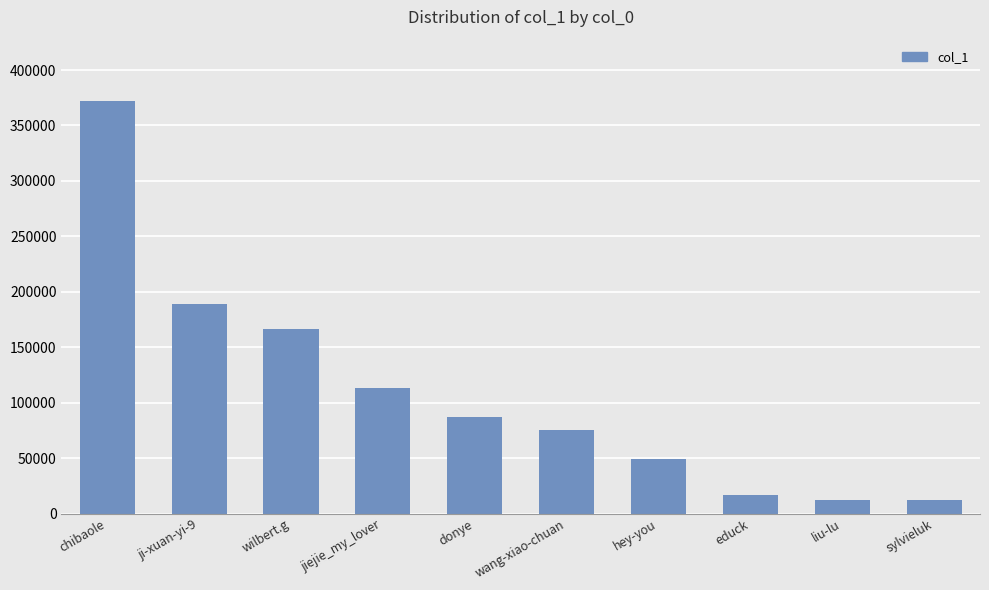

What is the value of the 1st bar from the left?

371652